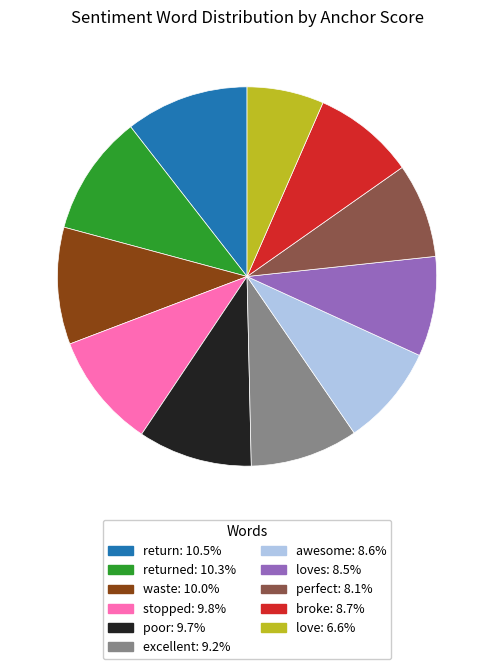

Does any single category account for the majority?

No